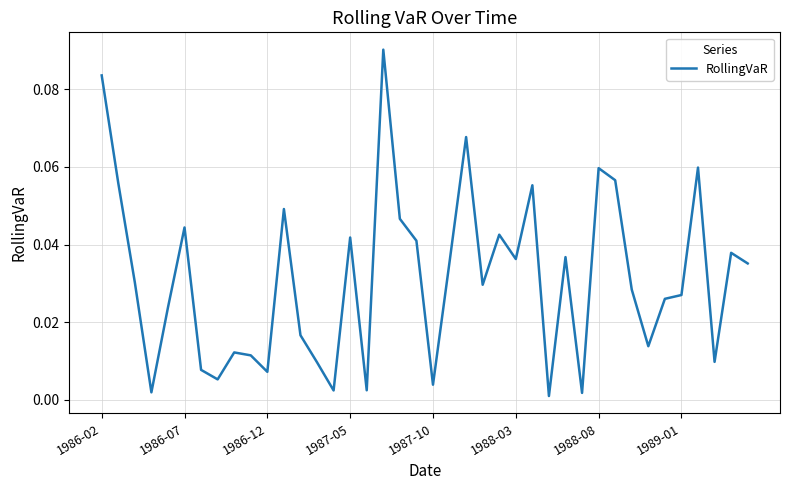

Is this an area chart (filled region under the line)?

No